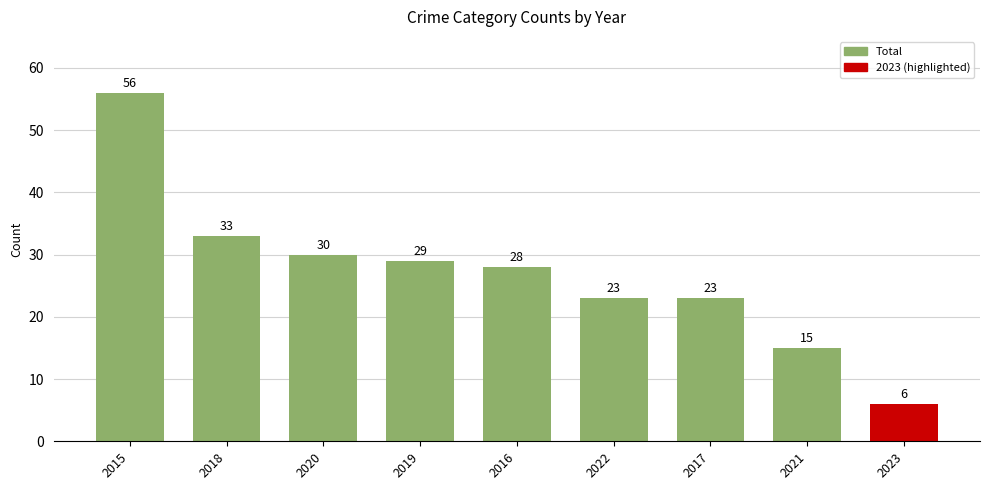

What is the difference between the values at 2015 and 2023?

50